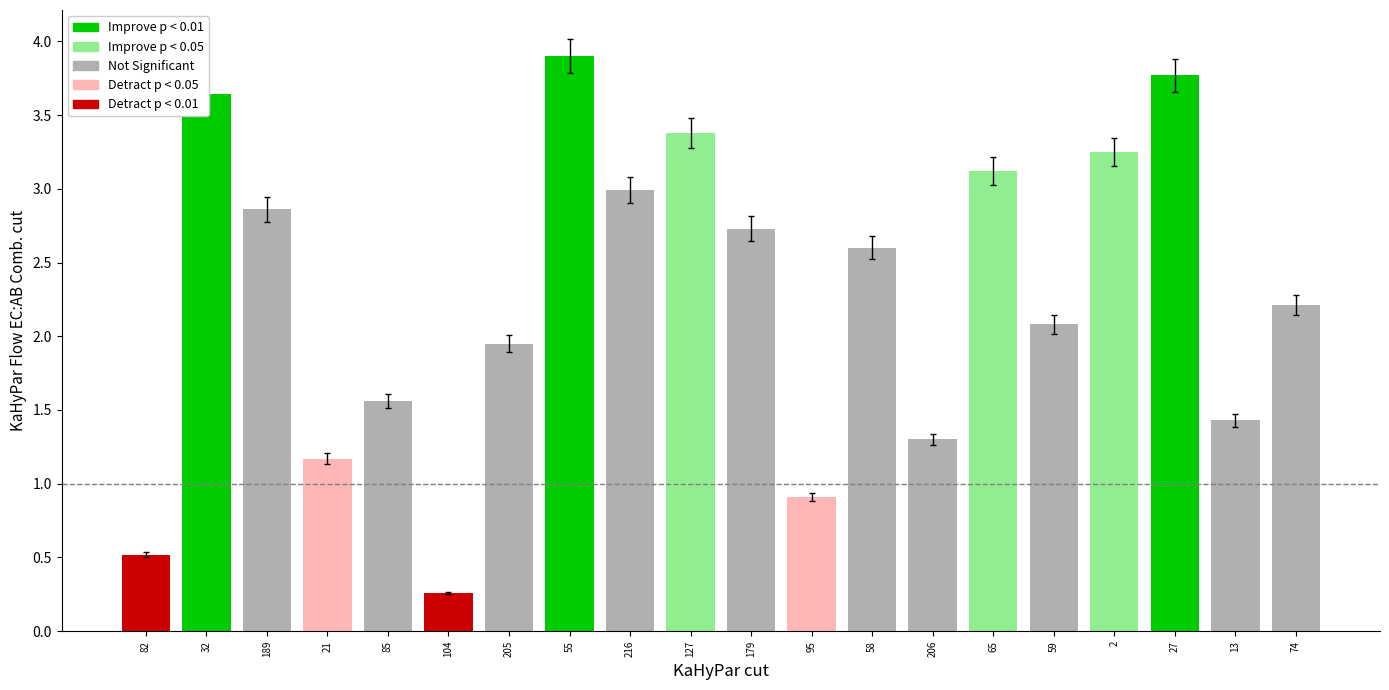

At which category does the chart reach its peak across all series?

55